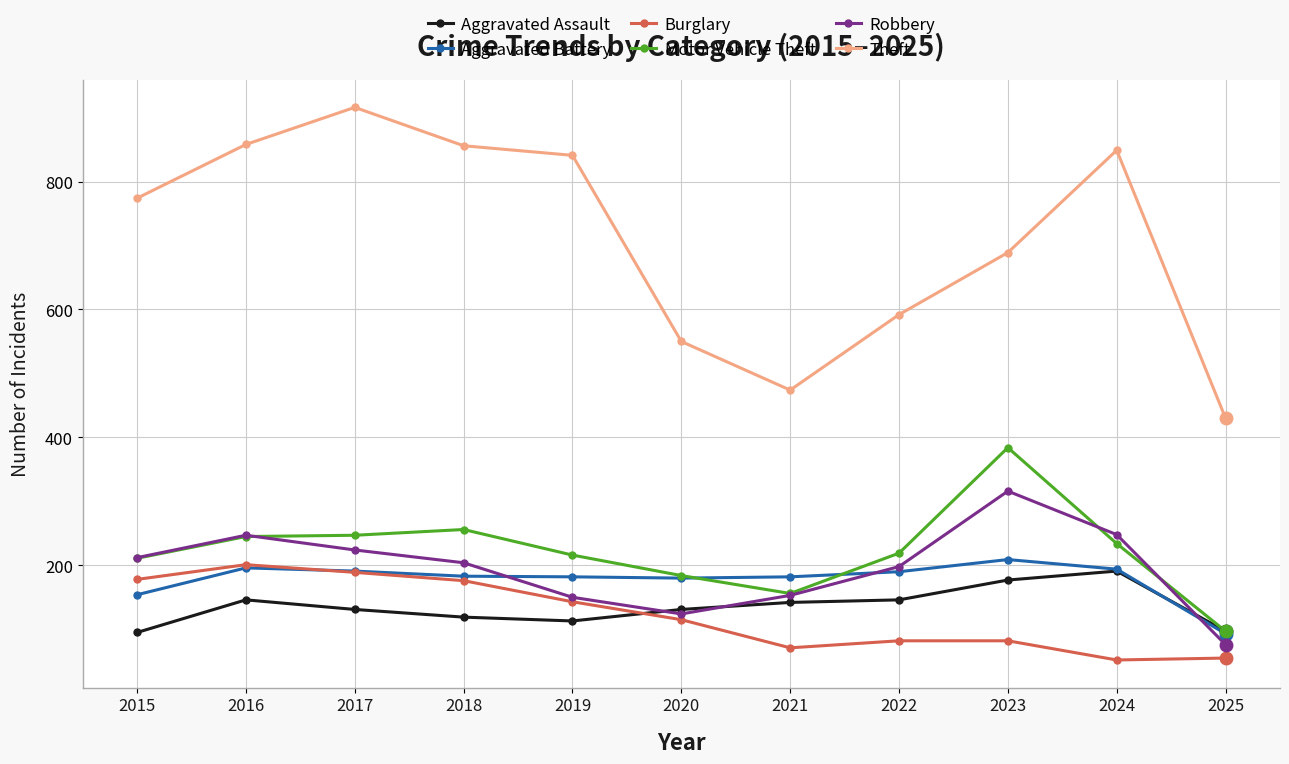

At which label does Aggravated Assault reach its peak?

2024